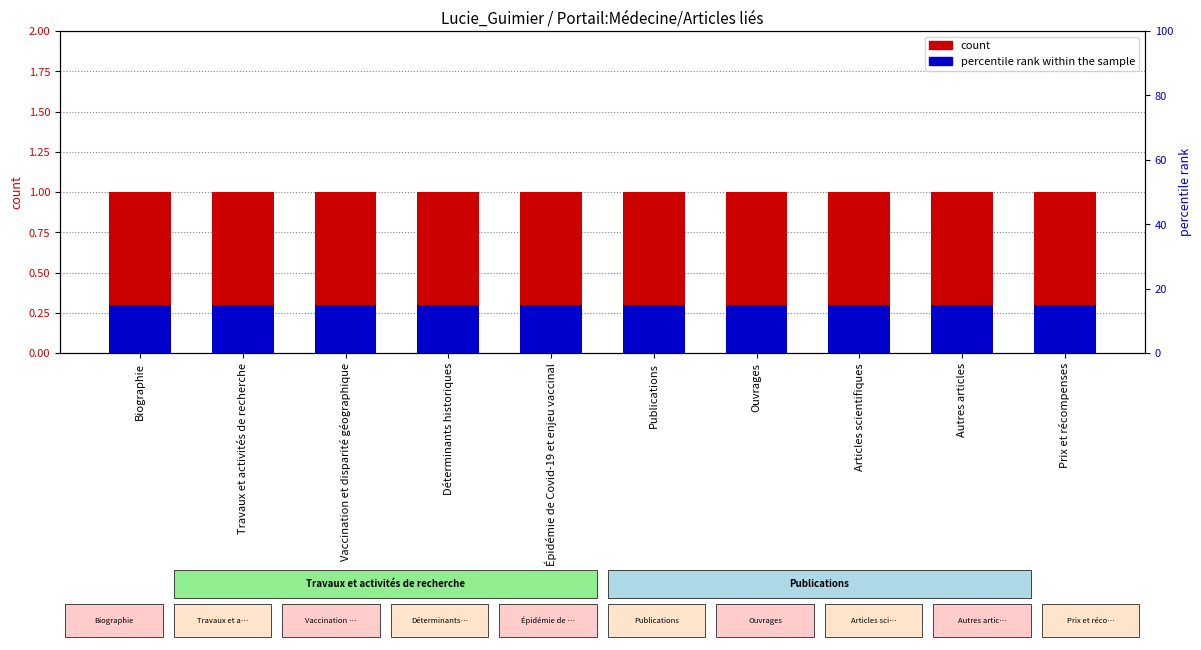

True or false: count has a value of 1.0 at Ouvrages.

True